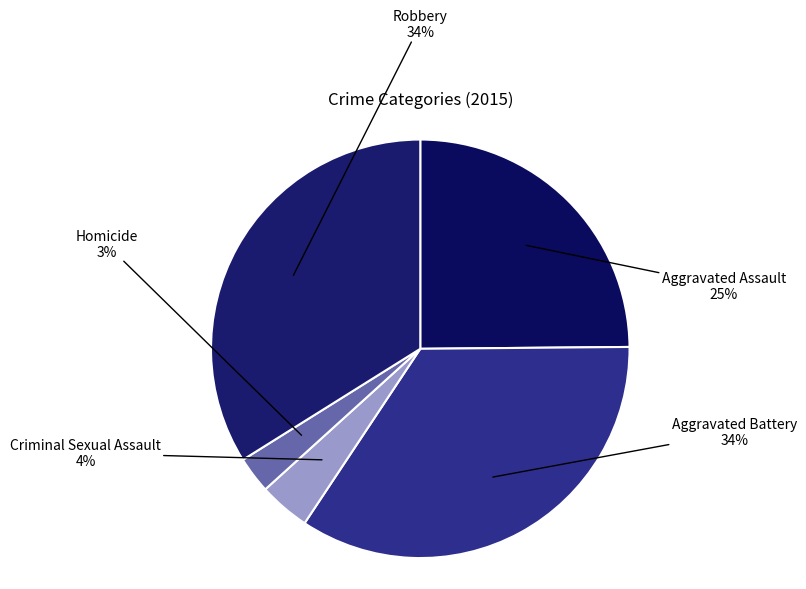

To the nearest percent, what portion does Homicide represent?

3%